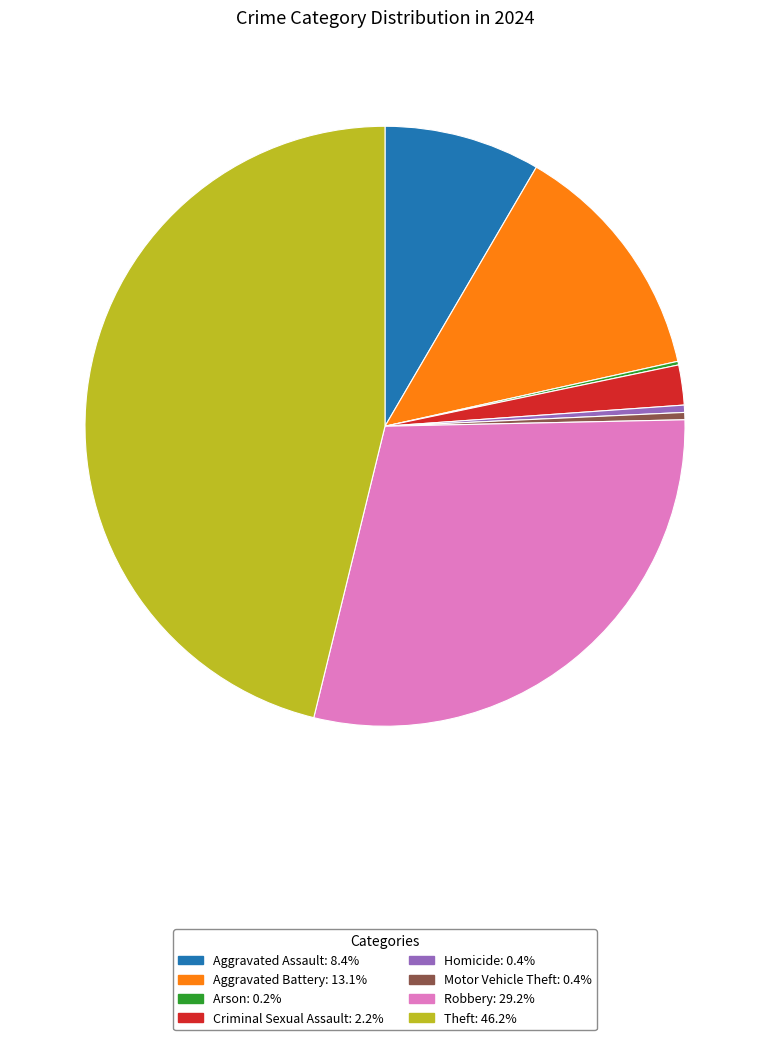

Combined, do Robbery: 29.2% and Motor Vehicle Theft: 0.4% account for over 50%?

No